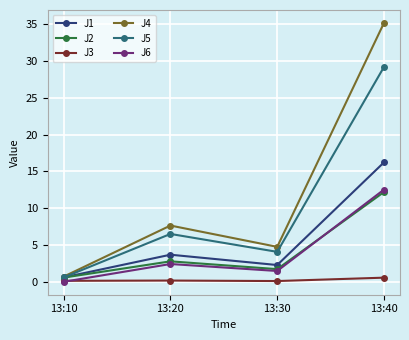

Is the value of J2 at 13:30 greater than the value of J5 at 13:30?

No